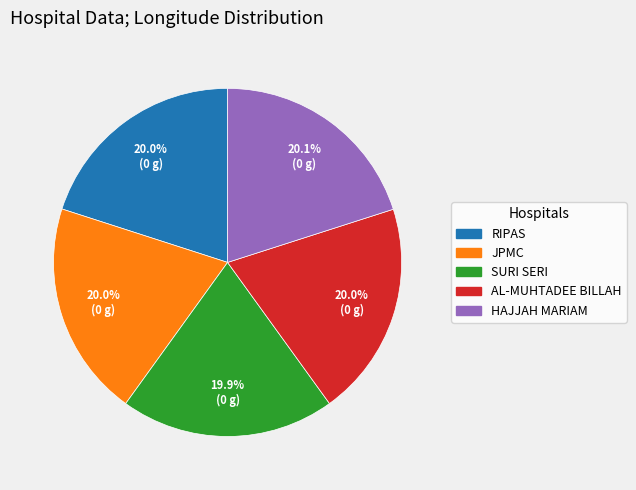

Approximately how many times larger is the value at SURI SERI compared to HAJJAH MARIAM?

1.0